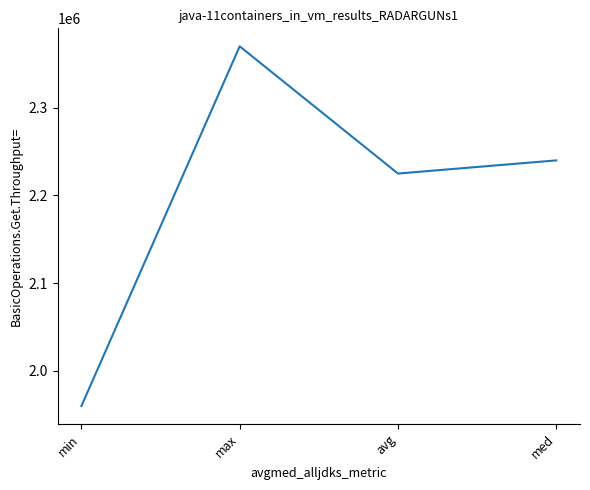

Between max and avg, which is larger?

max